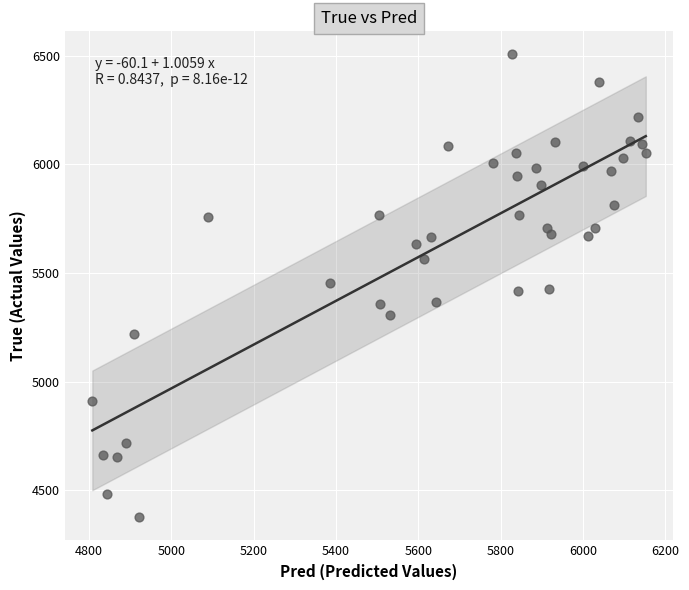

What is the range of Y values (max minus min)?

2128